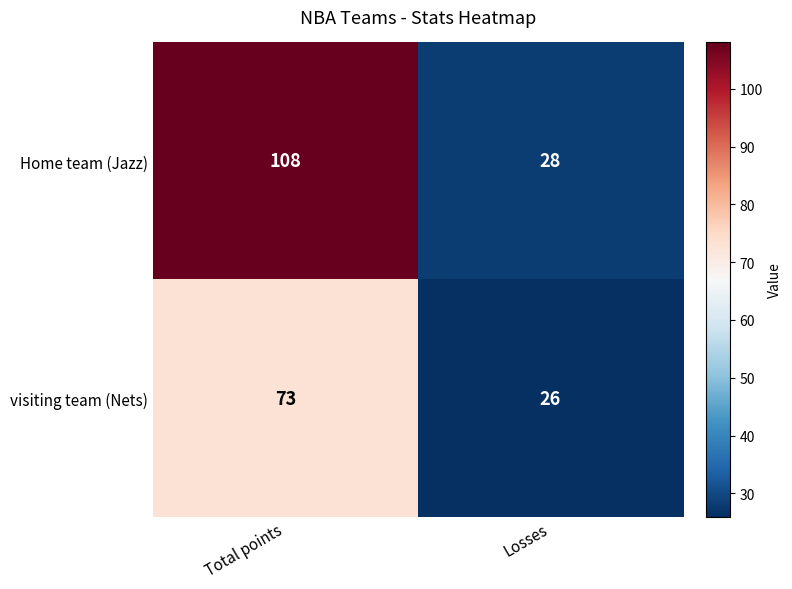

At which category does the chart reach its peak across all series?

Total points